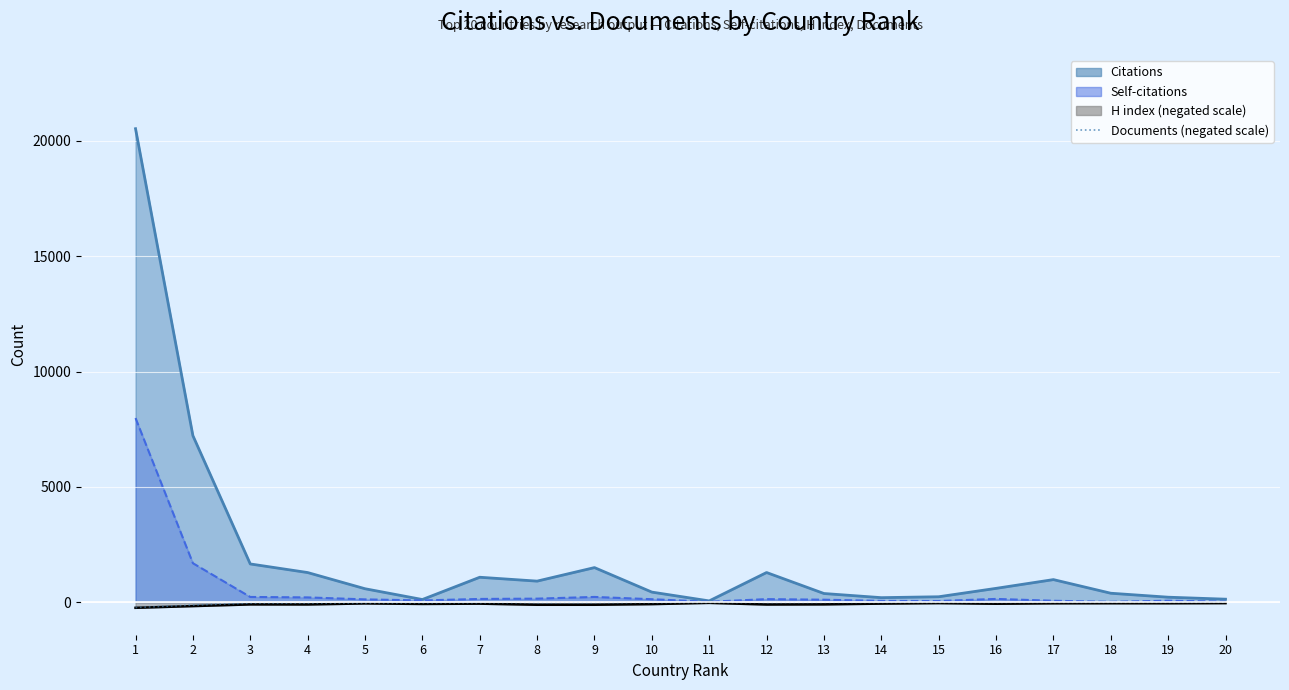

How many lines are shown in the chart?

1